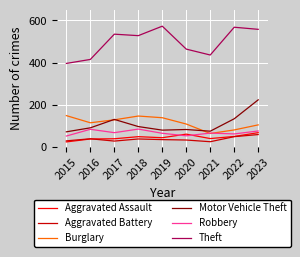

Between 2015 and 2017, which series saw the biggest shift?

Theft